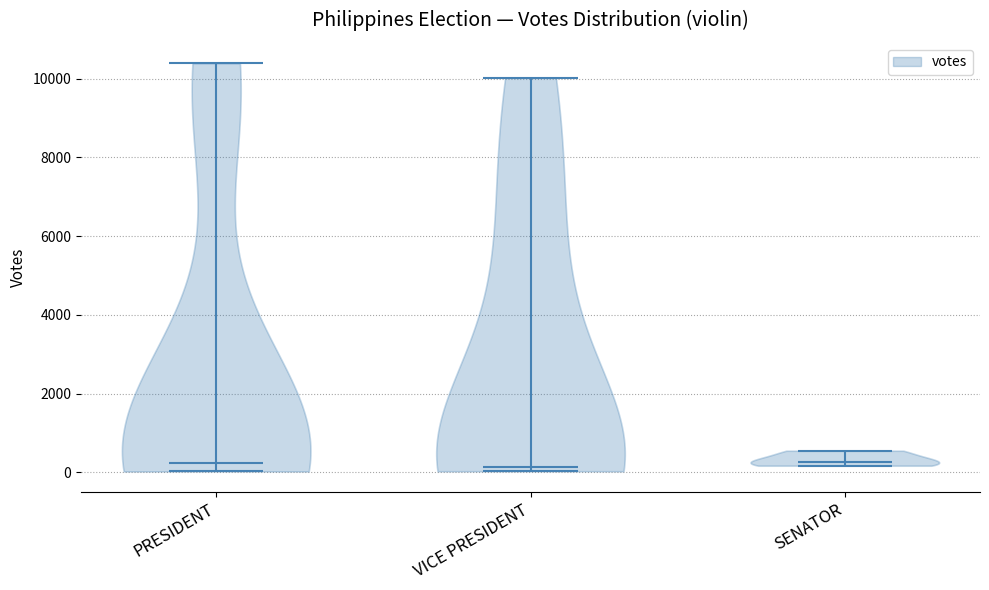

Reading left to right, read every violin against the y-axis: where its median line is, and the lowest and highest points it reaches. The values are not printed on the chart, so give them approximately, as read against the axis.

PRESIDENT: median line 200, lowest point 0, highest point 10400
VICE PRESIDENT: median line 200, lowest point 0, highest point 10000
SENATOR: median line 200, lowest point 200, highest point 600